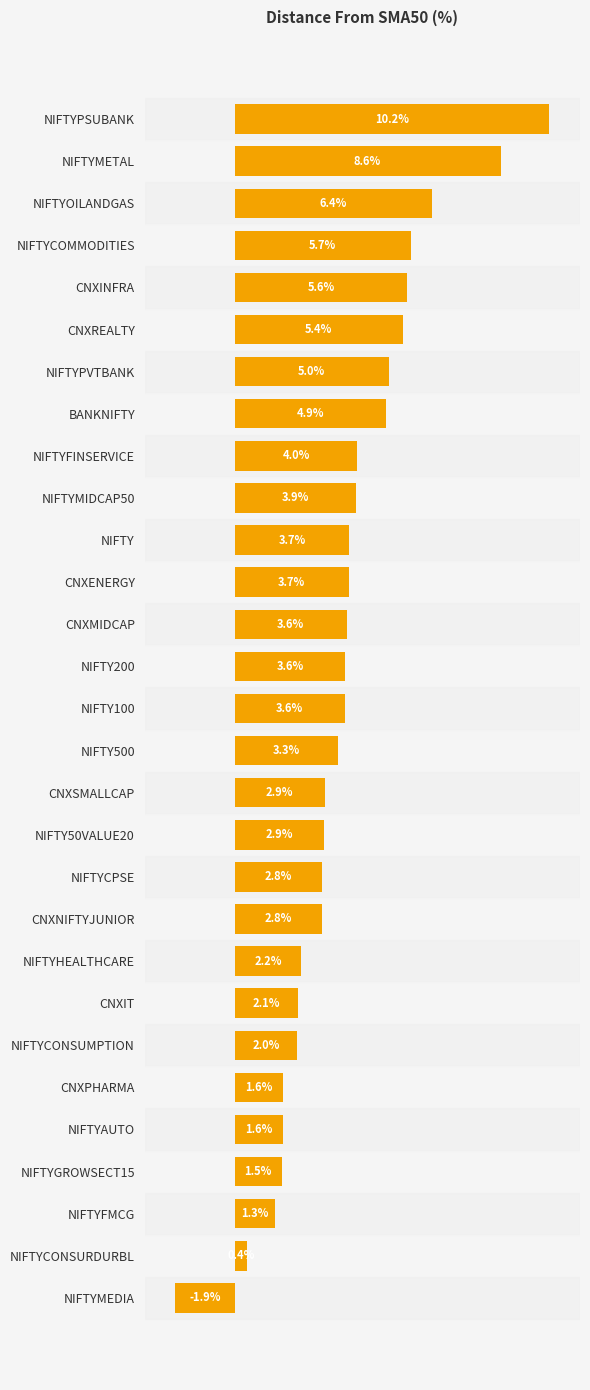

What is the label of the 17th bar from the bottom?

CNXMIDCAP